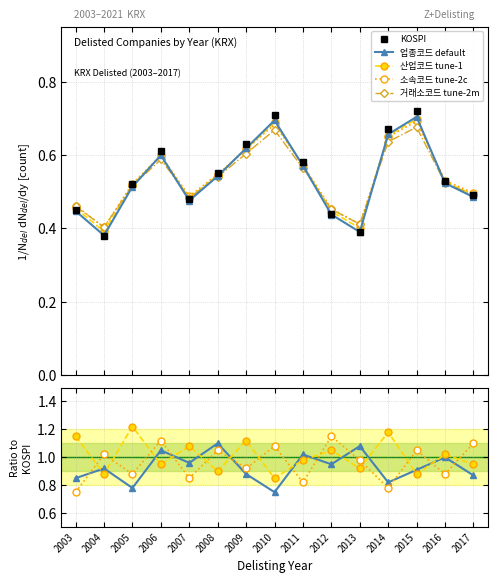

What is the difference between the second highest and second lowest values in the 거래소코드 tune-2m series?

0.3